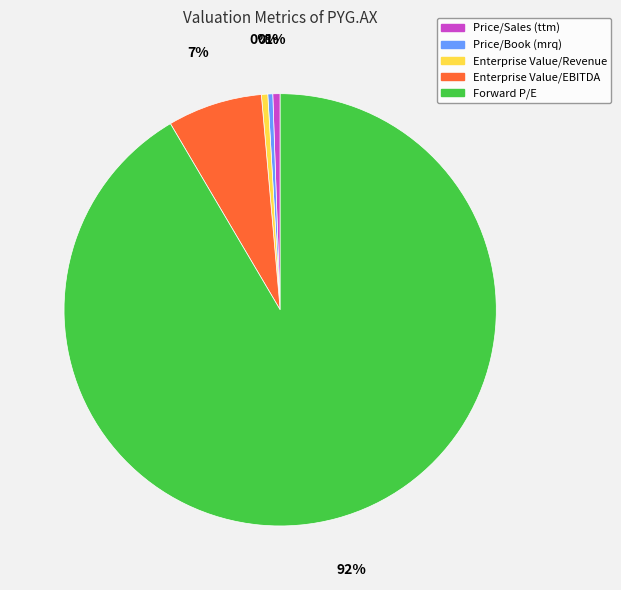

Which category has the biggest portion of the pie?

Forward P/E